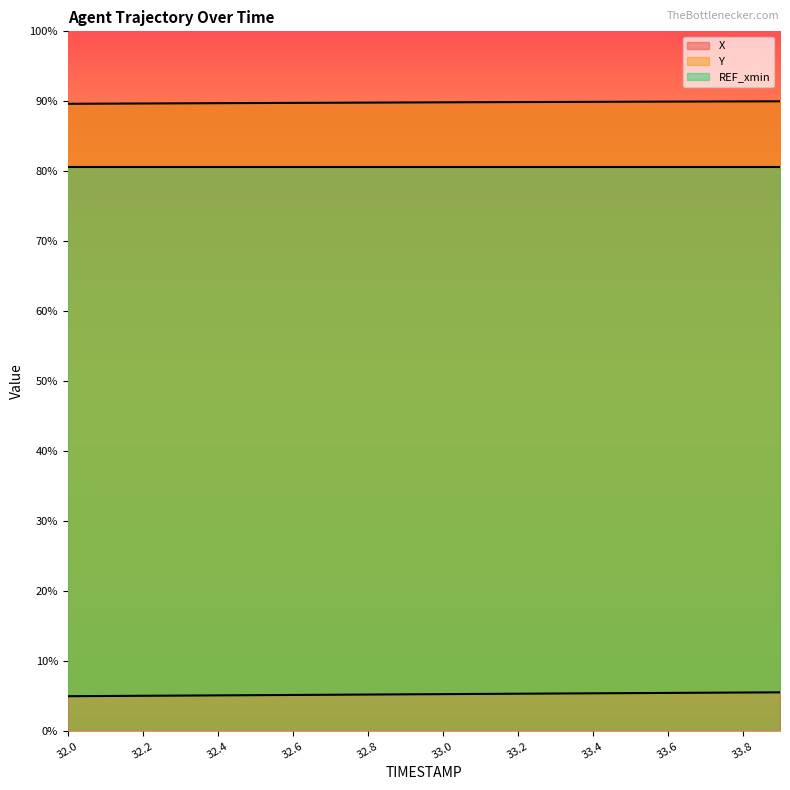

Which has a higher value, 33.0 or 33.3?

33.3